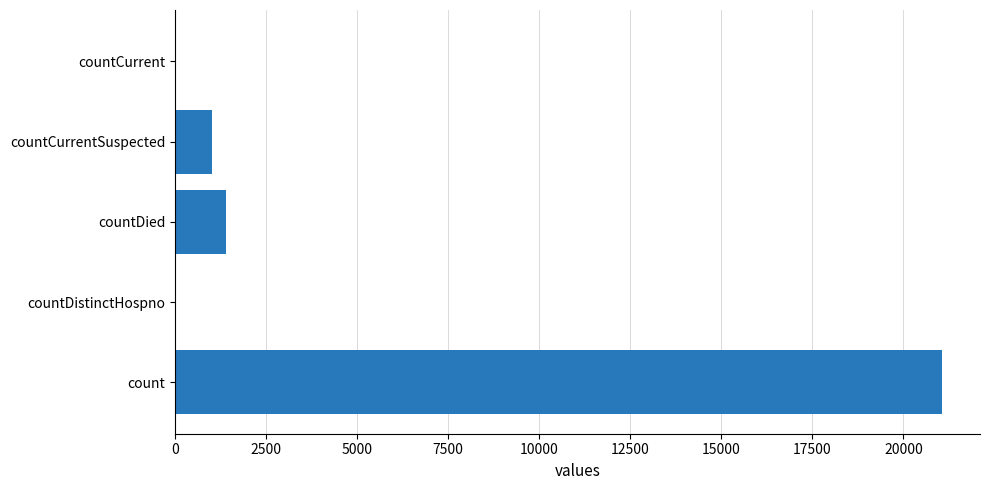

Approximately how many times larger is the value at countCurrentSuspected compared to countDied?

0.7